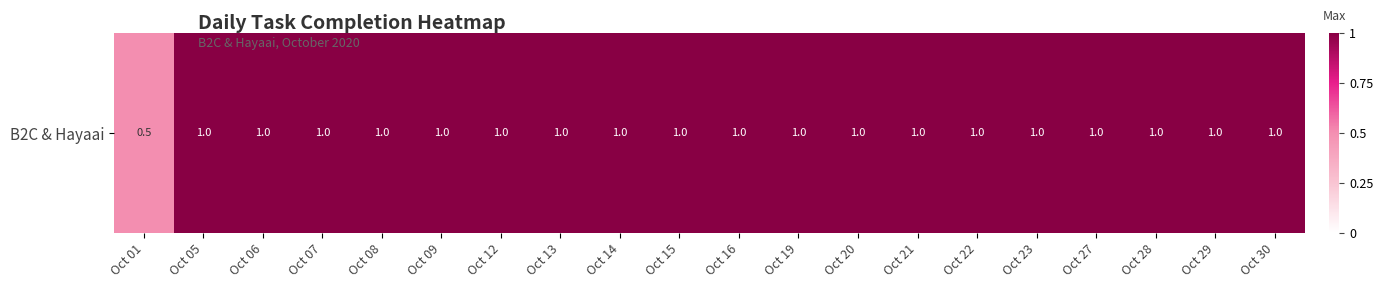

Count the values in the range 1 to 2.

19